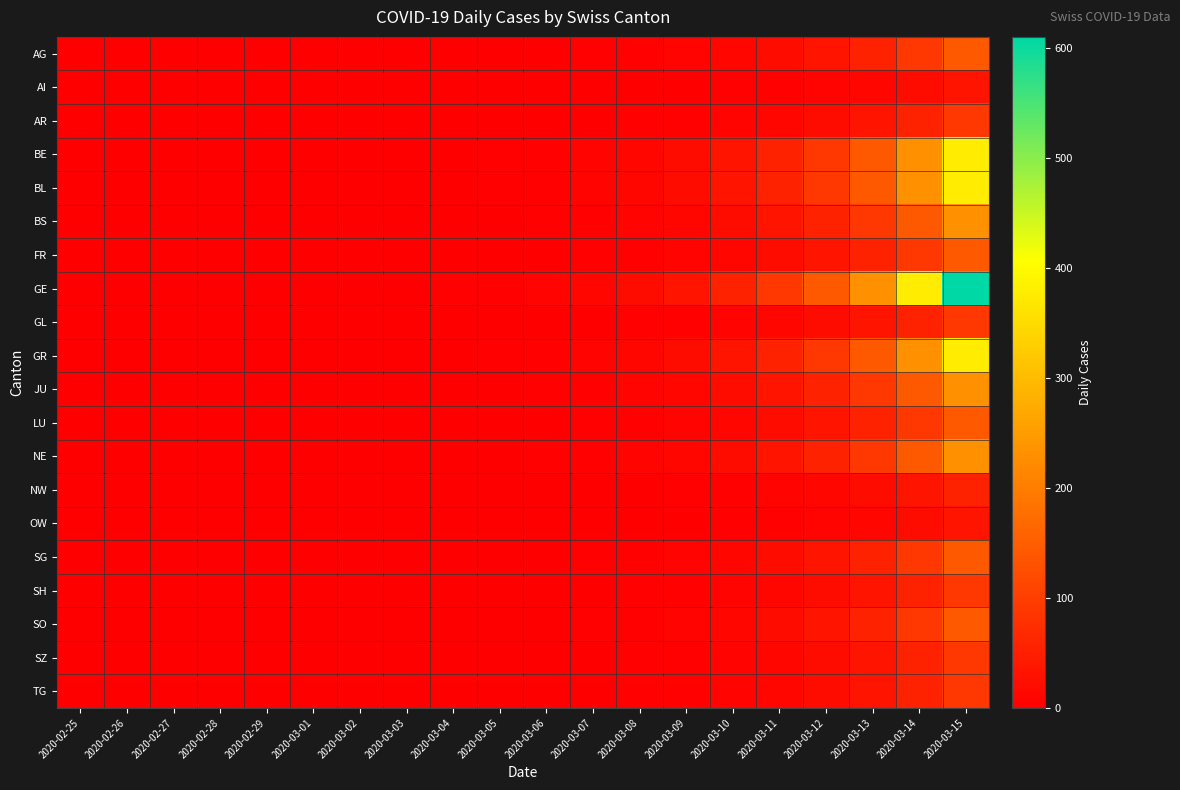

Reading right to left, transcribe all the data shown in this chart.

AG: 2020-03-15=144	2020-03-14=89	2020-03-13=55	2020-03-12=34	2020-03-11=21	2020-03-10=13	2020-03-09=8	2020-03-08=5	2020-03-07=3	2020-03-06=2	2020-03-05=1	2020-03-04=1	2020-03-03=0	2020-03-02=0	2020-03-01=0	2020-02-29=0	2020-02-28=0	2020-02-27=0	2020-02-26=0	2020-02-25=0
AI: 2020-03-15=34	2020-03-14=21	2020-03-13=13	2020-03-12=8	2020-03-11=5	2020-03-10=3	2020-03-09=2	2020-03-08=1	2020-03-07=1	2020-03-06=0	2020-03-05=0	2020-03-04=0	2020-03-03=0	2020-03-02=0	2020-03-01=0	2020-02-29=0	2020-02-28=0	2020-02-27=0	2020-02-26=0	2020-02-25=0
AR: 2020-03-15=89	2020-03-14=55	2020-03-13=34	2020-03-12=21	2020-03-11=13	2020-03-10=8	2020-03-09=5	2020-03-08=3	2020-03-07=2	2020-03-06=1	2020-03-05=1	2020-03-04=0	2020-03-03=0	2020-03-02=0	2020-03-01=0	2020-02-29=0	2020-02-28=0	2020-02-27=0	2020-02-26=0	2020-02-25=0
BE: 2020-03-15=377	2020-03-14=233	2020-03-13=144	2020-03-12=89	2020-03-11=55	2020-03-10=34	2020-03-09=21	2020-03-08=13	2020-03-07=8	2020-03-06=5	2020-03-05=3	2020-03-04=2	2020-03-03=0	2020-03-02=0	2020-03-01=0	2020-02-29=0	2020-02-28=0	2020-02-27=0	2020-02-26=0	2020-02-25=0
BL: 2020-03-15=377	2020-03-14=233	2020-03-13=144	2020-03-12=89	2020-03-11=55	2020-03-10=34	2020-03-09=21	2020-03-08=13	2020-03-07=8	2020-03-06=5	2020-03-05=3	2020-03-04=2	2020-03-03=1	2020-03-02=1	2020-03-01=1	2020-02-29=1	2020-02-28=0	2020-02-27=0	2020-02-26=0	2020-02-25=0
BS: 2020-03-15=233	2020-03-14=144	2020-03-13=89	2020-03-12=55	2020-03-11=34	2020-03-10=21	2020-03-09=13	2020-03-08=8	2020-03-07=5	2020-03-06=3	2020-03-05=2	2020-03-04=1	2020-03-03=0	2020-03-02=0	2020-03-01=0	2020-02-29=0	2020-02-28=0	2020-02-27=0	2020-02-26=0	2020-02-25=0
FR: 2020-03-15=144	2020-03-14=89	2020-03-13=55	2020-03-12=34	2020-03-11=21	2020-03-10=13	2020-03-09=8	2020-03-08=5	2020-03-07=3	2020-03-06=2	2020-03-05=1	2020-03-04=1	2020-03-03=0	2020-03-02=0	2020-03-01=0	2020-02-29=0	2020-02-28=0	2020-02-27=0	2020-02-26=0	2020-02-25=0
GE: 2020-03-15=610	2020-03-14=377	2020-03-13=233	2020-03-12=144	2020-03-11=89	2020-03-10=55	2020-03-09=34	2020-03-08=21	2020-03-07=13	2020-03-06=8	2020-03-05=5	2020-03-04=3	2020-03-03=0	2020-03-02=0	2020-03-01=0	2020-02-29=0	2020-02-28=0	2020-02-27=0	2020-02-26=0	2020-02-25=0
GL: 2020-03-15=89	2020-03-14=55	2020-03-13=34	2020-03-12=21	2020-03-11=13	2020-03-10=8	2020-03-09=5	2020-03-08=3	2020-03-07=2	2020-03-06=1	2020-03-05=1	2020-03-04=0	2020-03-03=0	2020-03-02=0	2020-03-01=0	2020-02-29=0	2020-02-28=0	2020-02-27=0	2020-02-26=0	2020-02-25=0
GR: 2020-03-15=377	2020-03-14=233	2020-03-13=144	2020-03-12=89	2020-03-11=55	2020-03-10=34	2020-03-09=21	2020-03-08=13	2020-03-07=8	2020-03-06=5	2020-03-05=3	2020-03-04=2	2020-03-03=1	2020-03-02=1	2020-03-01=1	2020-02-29=1	2020-02-28=1	2020-02-27=1	2020-02-26=1	2020-02-25=0
JU: 2020-03-15=233	2020-03-14=144	2020-03-13=89	2020-03-12=55	2020-03-11=34	2020-03-10=21	2020-03-09=13	2020-03-08=8	2020-03-07=5	2020-03-06=3	2020-03-05=2	2020-03-04=1	2020-03-03=1	2020-03-02=1	2020-03-01=1	2020-02-29=1	2020-02-28=1	2020-02-27=1	2020-02-26=0	2020-02-25=0
LU: 2020-03-15=144	2020-03-14=89	2020-03-13=55	2020-03-12=34	2020-03-11=21	2020-03-10=13	2020-03-09=8	2020-03-08=5	2020-03-07=3	2020-03-06=2	2020-03-05=1	2020-03-04=1	2020-03-03=0	2020-03-02=0	2020-03-01=0	2020-02-29=0	2020-02-28=0	2020-02-27=0	2020-02-26=0	2020-02-25=0
NE: 2020-03-15=233	2020-03-14=144	2020-03-13=89	2020-03-12=55	2020-03-11=34	2020-03-10=21	2020-03-09=13	2020-03-08=8	2020-03-07=5	2020-03-06=3	2020-03-05=2	2020-03-04=1	2020-03-03=0	2020-03-02=0	2020-03-01=0	2020-02-29=0	2020-02-28=0	2020-02-27=0	2020-02-26=0	2020-02-25=0
NW: 2020-03-15=55	2020-03-14=34	2020-03-13=21	2020-03-12=13	2020-03-11=8	2020-03-10=5	2020-03-09=3	2020-03-08=2	2020-03-07=1	2020-03-06=1	2020-03-05=0	2020-03-04=0	2020-03-03=0	2020-03-02=0	2020-03-01=0	2020-02-29=0	2020-02-28=0	2020-02-27=0	2020-02-26=0	2020-02-25=0
OW: 2020-03-15=34	2020-03-14=21	2020-03-13=13	2020-03-12=8	2020-03-11=5	2020-03-10=3	2020-03-09=2	2020-03-08=1	2020-03-07=1	2020-03-06=0	2020-03-05=0	2020-03-04=0	2020-03-03=0	2020-03-02=0	2020-03-01=0	2020-02-29=0	2020-02-28=0	2020-02-27=0	2020-02-26=0	2020-02-25=0
SG: 2020-03-15=144	2020-03-14=89	2020-03-13=55	2020-03-12=34	2020-03-11=21	2020-03-10=13	2020-03-09=8	2020-03-08=5	2020-03-07=3	2020-03-06=2	2020-03-05=1	2020-03-04=1	2020-03-03=0	2020-03-02=0	2020-03-01=0	2020-02-29=0	2020-02-28=0	2020-02-27=0	2020-02-26=0	2020-02-25=0
SH: 2020-03-15=89	2020-03-14=55	2020-03-13=34	2020-03-12=21	2020-03-11=13	2020-03-10=8	2020-03-09=5	2020-03-08=3	2020-03-07=2	2020-03-06=1	2020-03-05=1	2020-03-04=0	2020-03-03=0	2020-03-02=0	2020-03-01=0	2020-02-29=0	2020-02-28=0	2020-02-27=0	2020-02-26=0	2020-02-25=0
SO: 2020-03-15=144	2020-03-14=89	2020-03-13=55	2020-03-12=34	2020-03-11=21	2020-03-10=13	2020-03-09=8	2020-03-08=5	2020-03-07=3	2020-03-06=2	2020-03-05=1	2020-03-04=1	2020-03-03=0	2020-03-02=0	2020-03-01=0	2020-02-29=0	2020-02-28=0	2020-02-27=0	2020-02-26=0	2020-02-25=0
SZ: 2020-03-15=89	2020-03-14=55	2020-03-13=34	2020-03-12=21	2020-03-11=13	2020-03-10=8	2020-03-09=5	2020-03-08=3	2020-03-07=2	2020-03-06=1	2020-03-05=1	2020-03-04=0	2020-03-03=0	2020-03-02=0	2020-03-01=0	2020-02-29=0	2020-02-28=0	2020-02-27=0	2020-02-26=0	2020-02-25=0
TG: 2020-03-15=89	2020-03-14=55	2020-03-13=34	2020-03-12=21	2020-03-11=13	2020-03-10=8	2020-03-09=5	2020-03-08=3	2020-03-07=2	2020-03-06=1	2020-03-05=1	2020-03-04=0	2020-03-03=0	2020-03-02=0	2020-03-01=0	2020-02-29=0	2020-02-28=0	2020-02-27=0	2020-02-26=0	2020-02-25=0